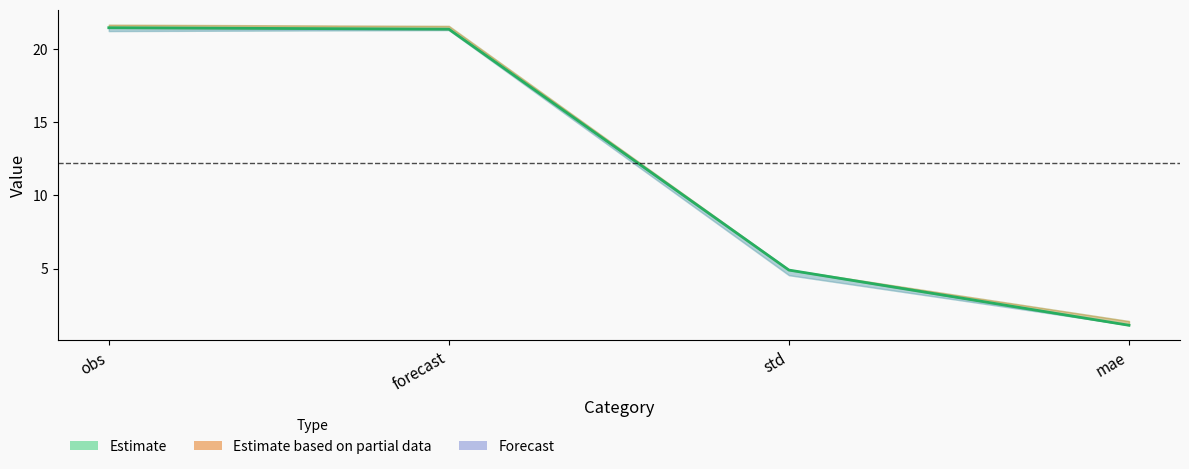

True or false: mid has more than 2 points higher than both neighbors.

False